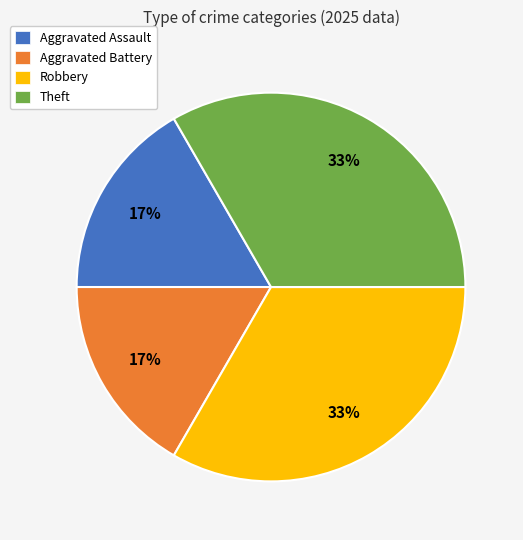

How many slices are in this pie chart?

4